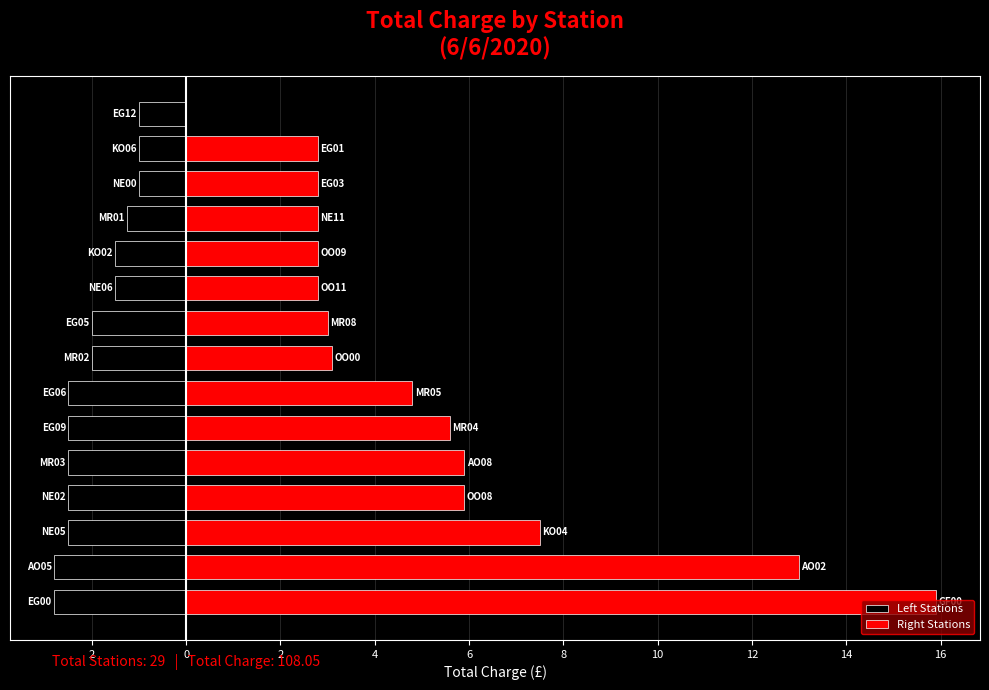

Does the chart contain stacked bars?

No